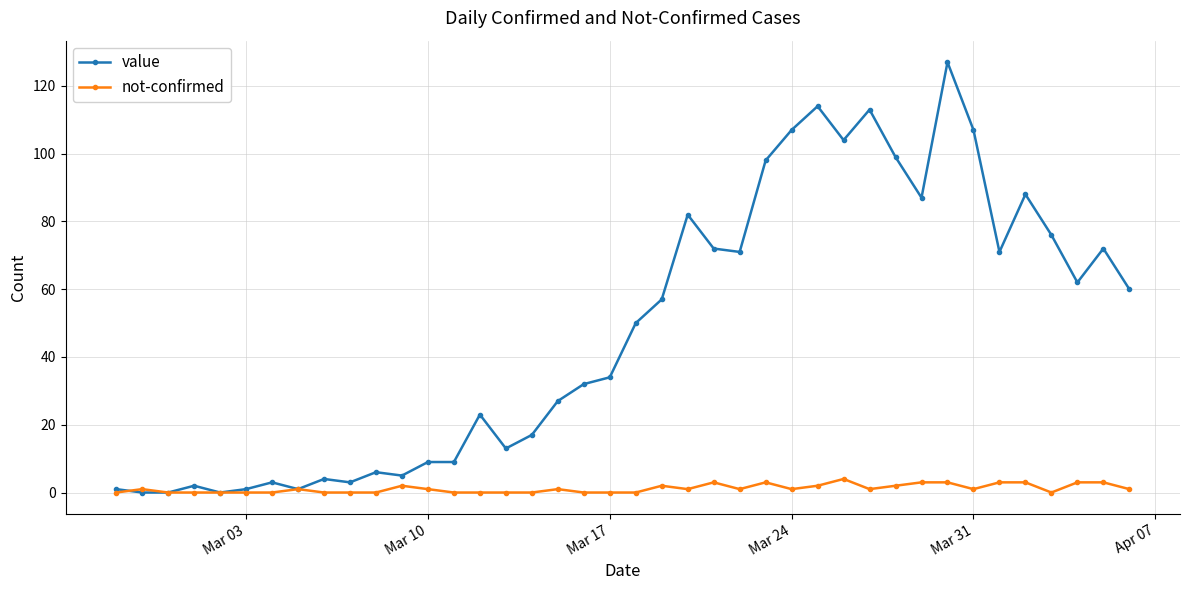

True or false: value has more than 1 interior local peaks.

True